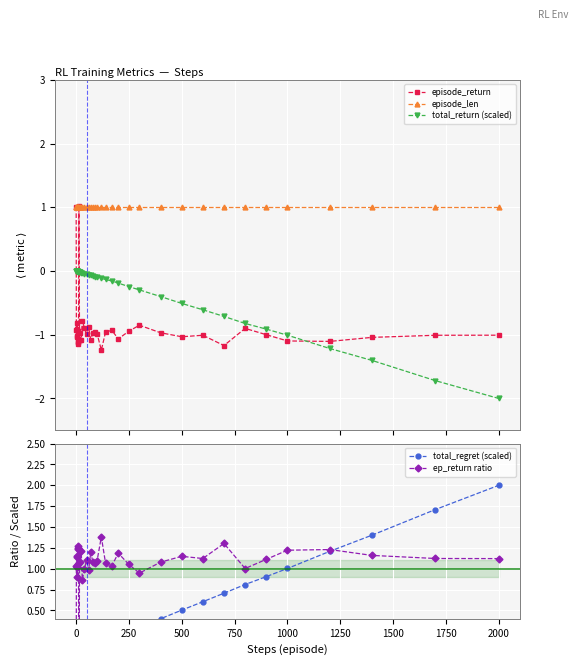

Reading left to right, what are all the values shown in this chart?

episode_return: 1.0	-0.9	-1.0	-1.0	-0.9	-0.8	-0.9	-1.1	-0.9	-1.1	-1.1	1.0	-1.1	-1.0	-1.1	-0.8	-0.9	-1.0	-0.9	-1.1	-1.0	-1.0	-1.0	-1.2	-1.0	-0.9	-1.1	-0.9	-0.9	-1.0	-1.0	-1.0	-1.2	-0.9	-1.0	-1.1	-1.1	-1.0	-1.0	-1.0
episode_len: 1.0	1.0	1.0	1.0	1.0	1.0	1.0	1.0	1.0	1.0	1.0	1.0	1.0	1.0	1.0	1.0	1.0	1.0	1.0	1.0	1.0	1.0	1.0	1.0	1.0	1.0	1.0	1.0	1.0	1.0	1.0	1.0	1.0	1.0	1.0	1.0	1.0	1.0	1.0	1.0
total_return (scaled): 0.0	0.0	-0.0	-0.0	-0.0	-0.0	-0.0	-0.0	-0.0	-0.0	-0.0	-0.0	-0.0	-0.0	-0.0	-0.0	-0.0	-0.1	-0.1	-0.1	-0.1	-0.1	-0.1	-0.1	-0.1	-0.2	-0.2	-0.2	-0.3	-0.4	-0.5	-0.6	-0.7	-0.8	-0.9	-1.0	-1.2	-1.4	-1.7	-2.0
total_regret (scaled): 0.0	0.0	0.0	0.0	0.0	0.0	0.0	0.0	0.0	0.0	0.0	0.0	0.0	0.0	0.0	0.0	0.0	0.1	0.1	0.1	0.1	0.1	0.1	0.1	0.1	0.2	0.2	0.2	0.3	0.4	0.5	0.6	0.7	0.8	0.9	1.0	1.2	1.4	1.7	2.0
ep_return ratio: -1.1	1.0	1.2	1.1	1.0	0.9	1.0	1.2	1.1	1.2	1.3	-1.1	1.2	1.1	1.2	0.9	1.0	1.1	1.0	1.2	1.1	1.1	1.1	1.4	1.1	1.0	1.2	1.1	0.9	1.1	1.1	1.1	1.3	1.0	1.1	1.2	1.2	1.2	1.1	1.1